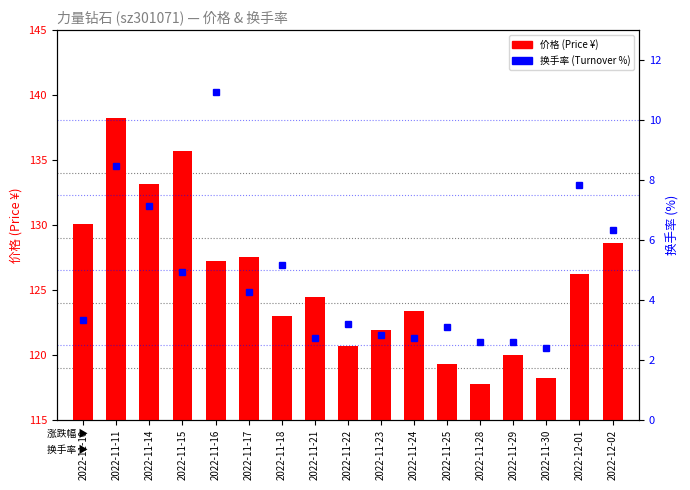

What is the minimum value shown in the chart?

2.4